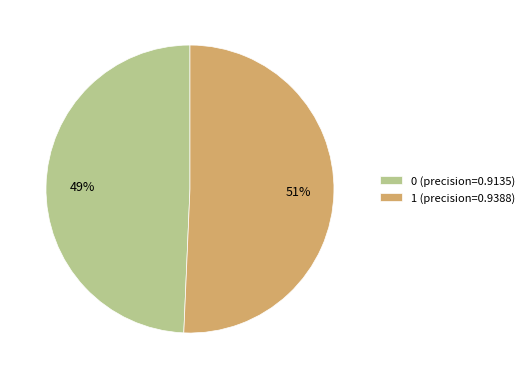

Combined, do 1 (precision=0.9388) and 0 (precision=0.9135) account for over 50%?

Yes